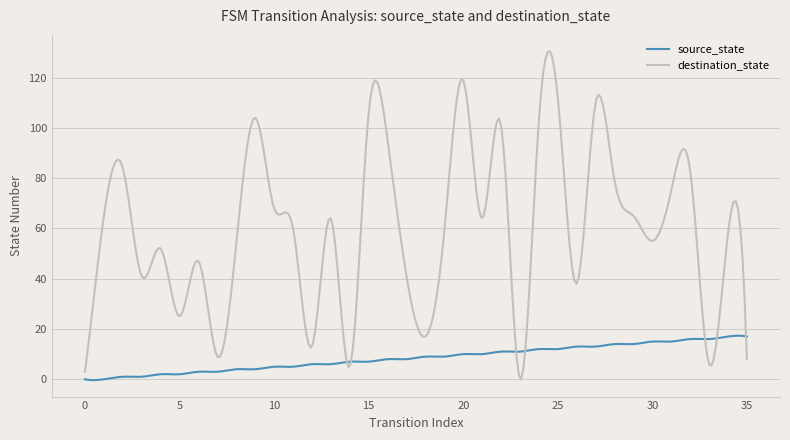

True or false: source_state has more than 2 interior local peaks.

True